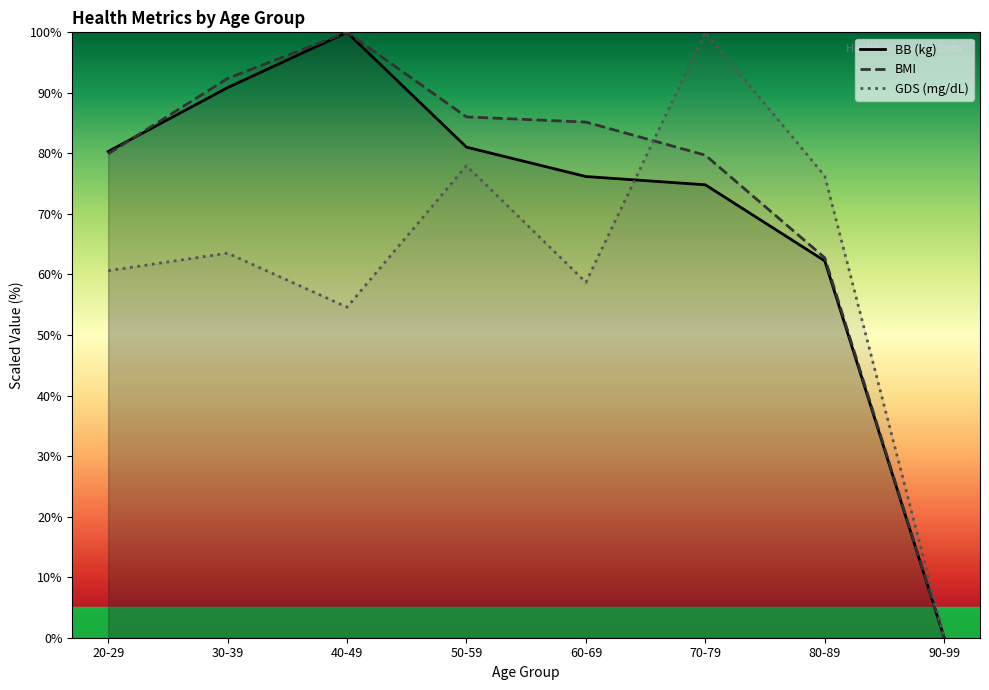

At 90-99, list the series in order from largest to smallest.

BB (kg), BMI, GDS (mg/dL)